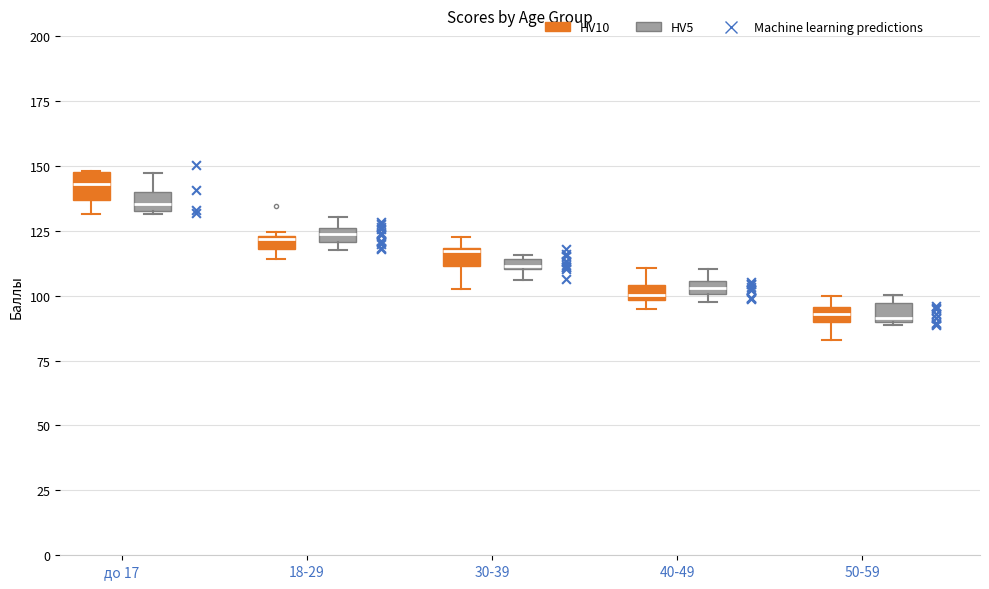

Where is the upper edge of the box for до 17 (HV5) on the y-axis? The values are not printed on the chart, so give them approximately, as read against the axis.

140